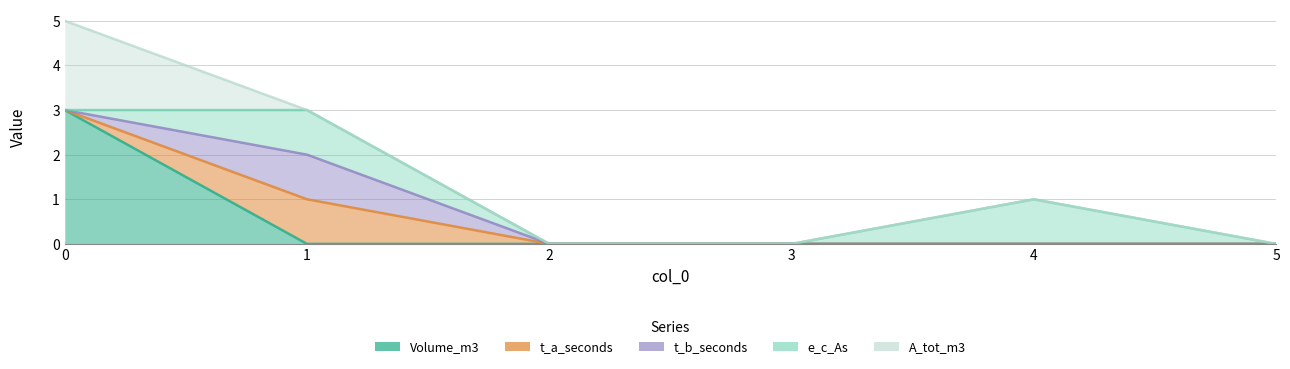

Is the value of Volume_m3 at 5 greater than the value of e_c_As at 0?

No